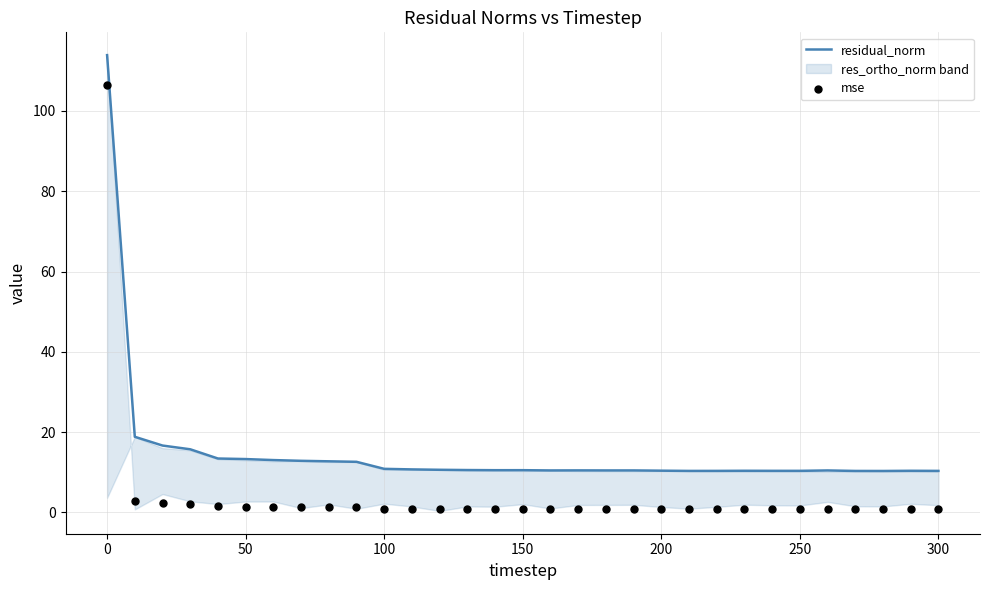

At how many categories does at least one series exceed 77?

1